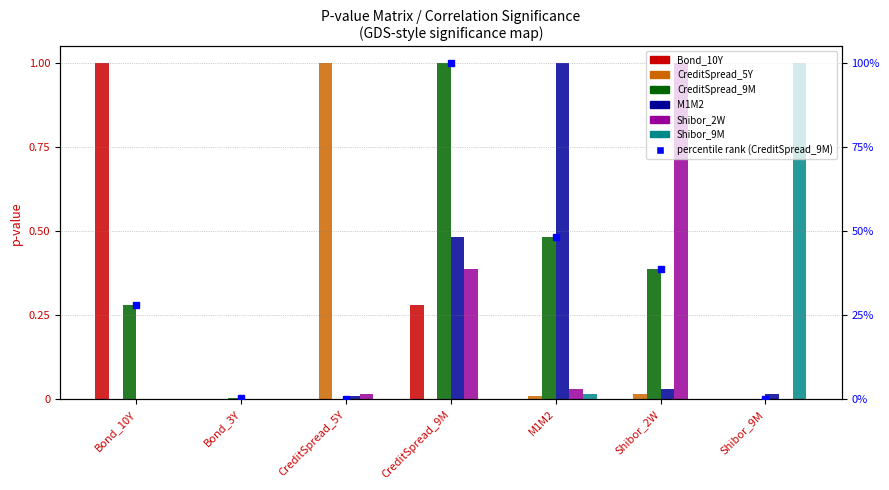

At Bond_3Y, list the series in order from largest to smallest.

CreditSpread_9M, CreditSpread_5Y, M1M2, Shibor_2W, Bond_10Y, Shibor_9M